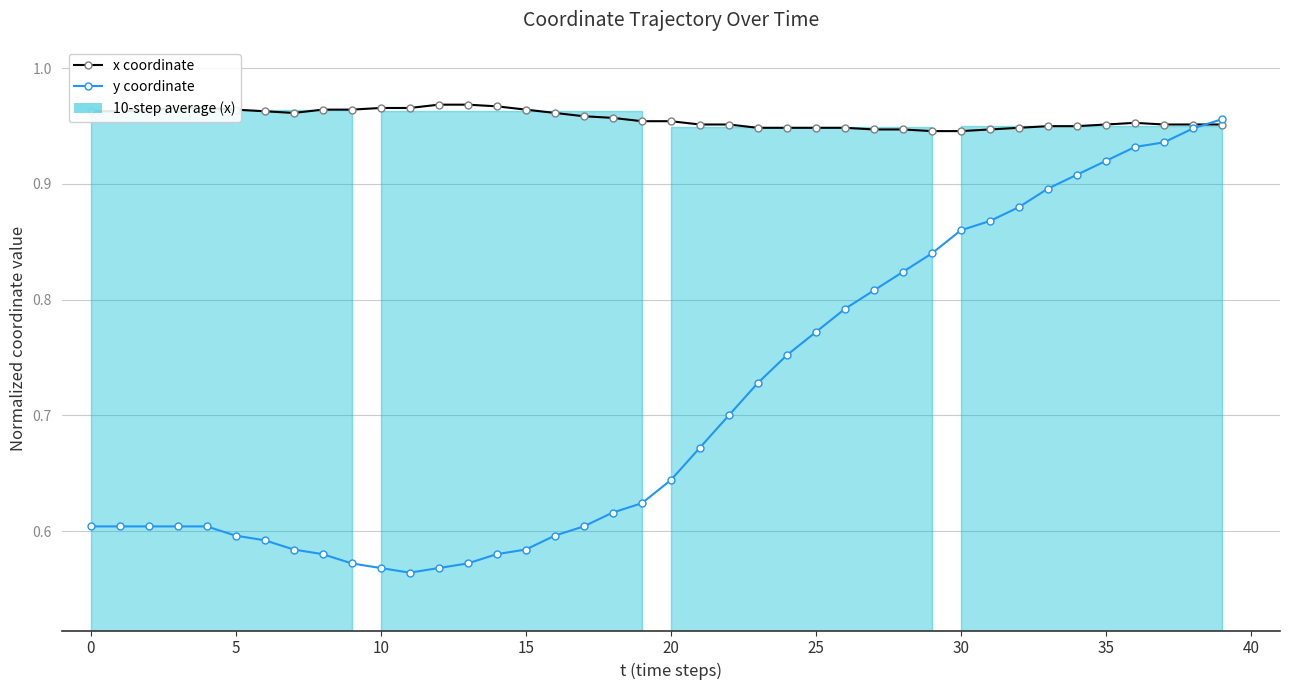

What is the difference between the highest and lowest values at 16?

0.4